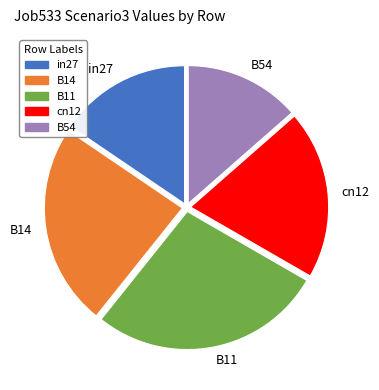

Rank the categories by value from highest to lowest.

B11, B14, cn12, in27, B54